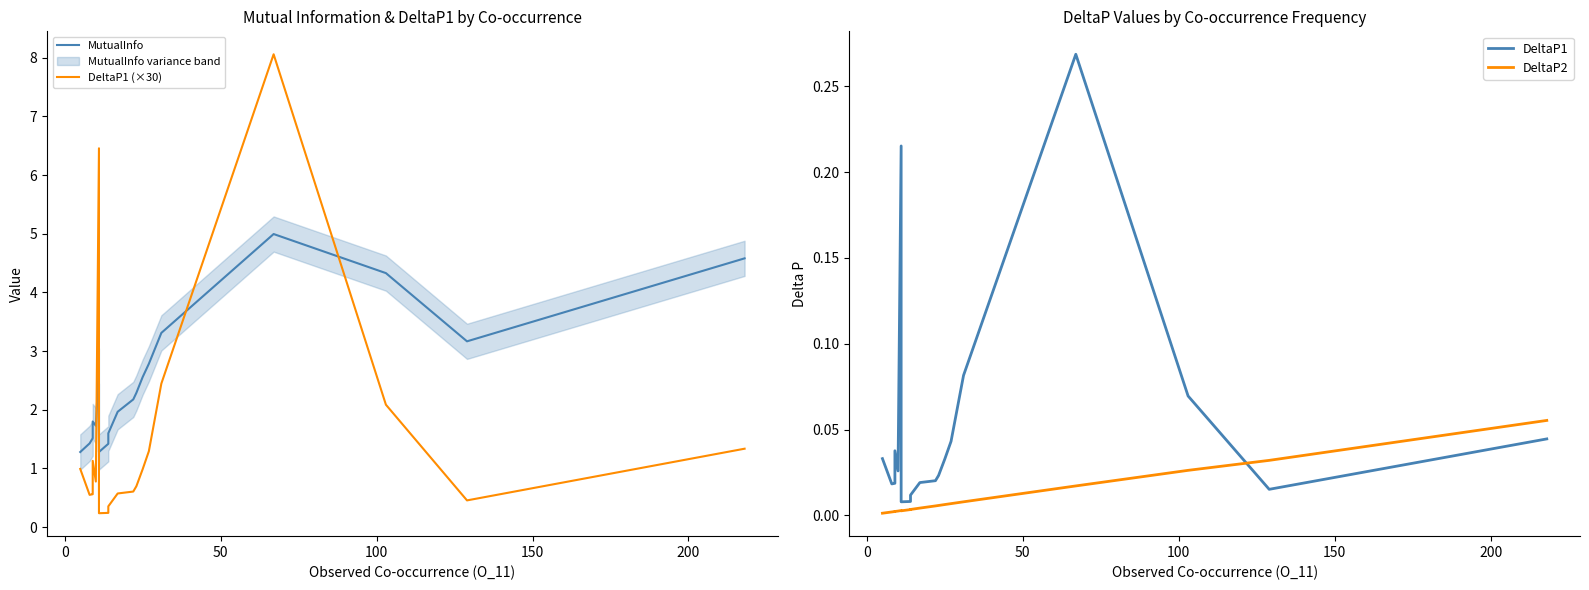

What is the highest value of the DeltaP2 series?

0.1